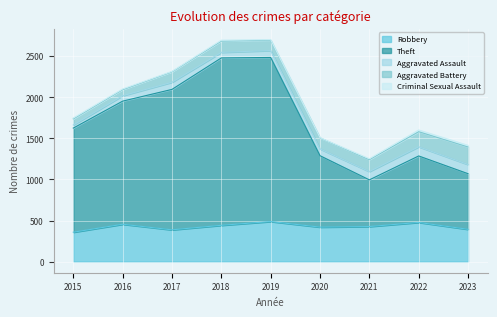

At which category is the sum across all series the highest?

2019